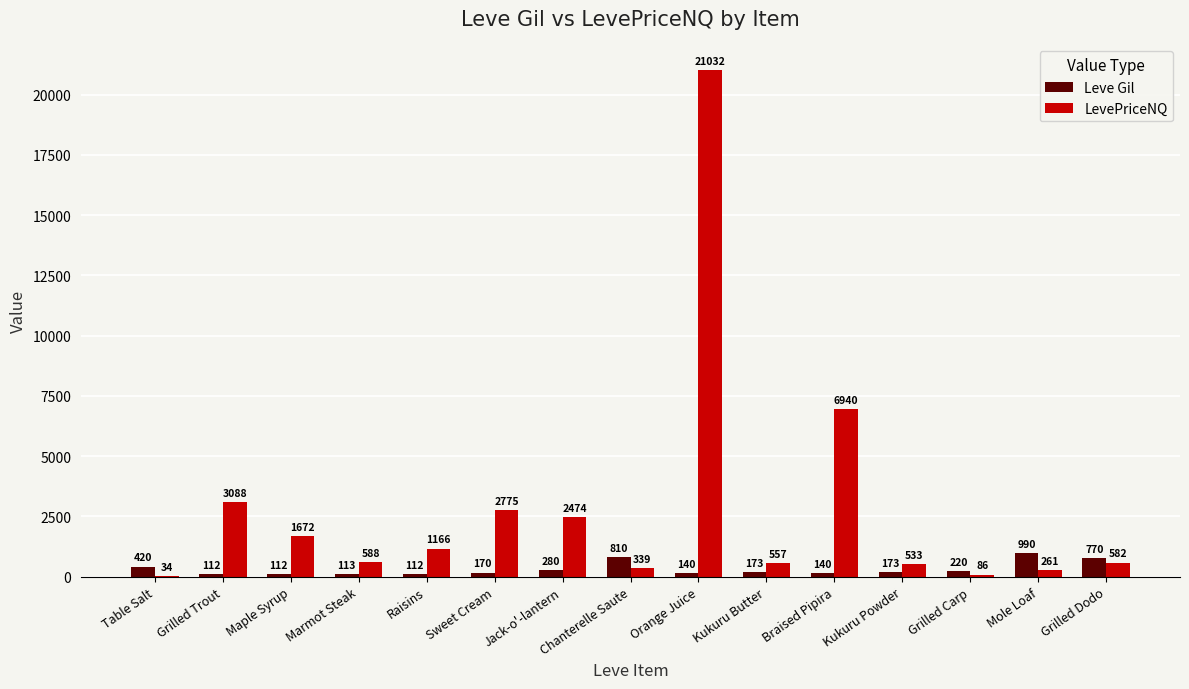

At which label does LevePriceNQ reach its peak?

Orange Juice